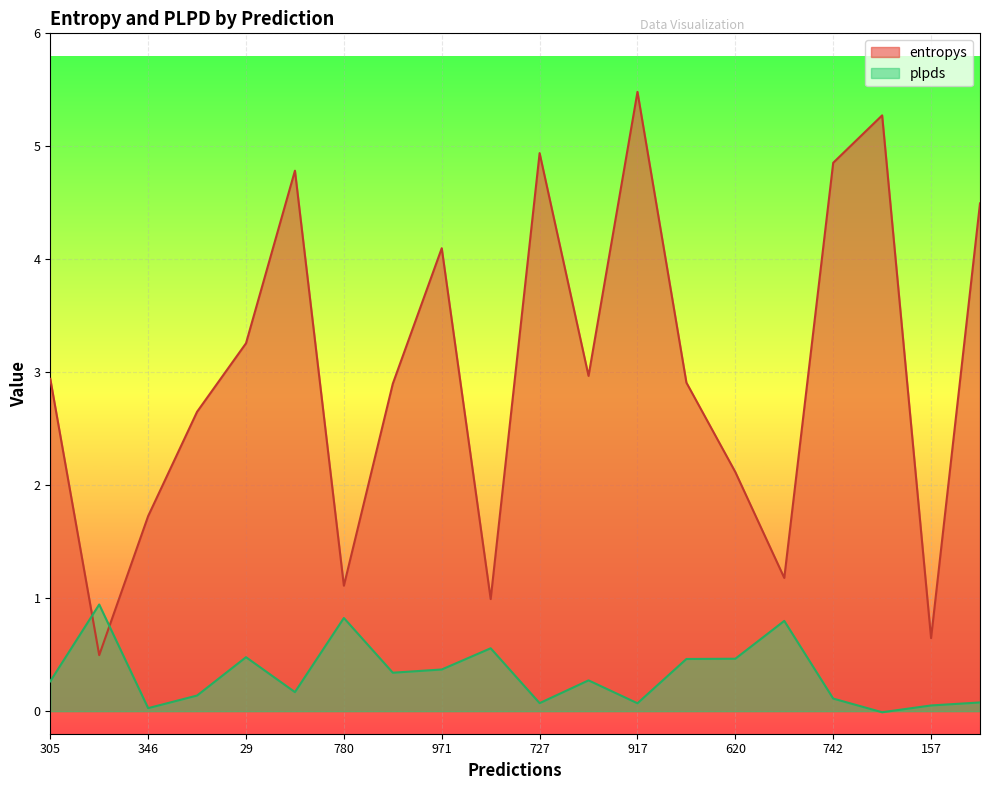

True or false: entropys and plpds intersect in this chart.

True